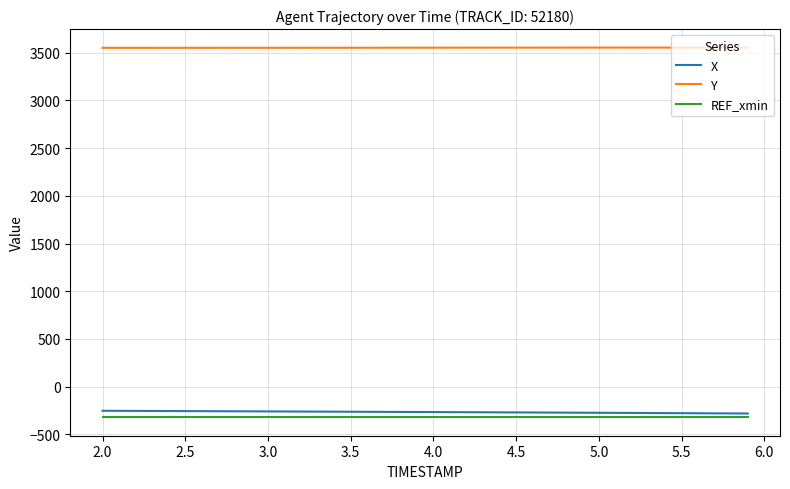

Which series has the largest total across all categories?

Y